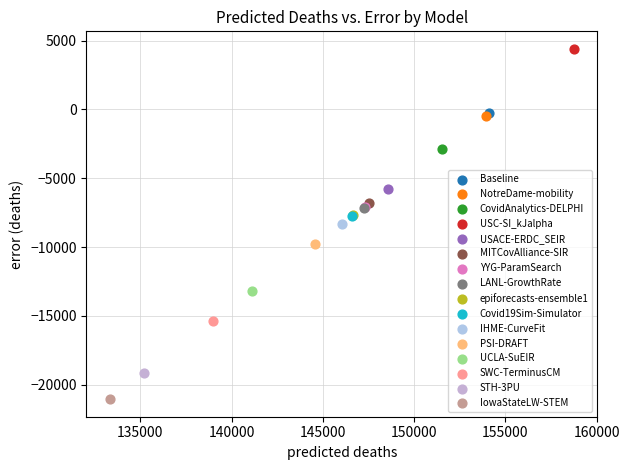

Which series contains the lowest Y value?

IowaStateLW-STEM